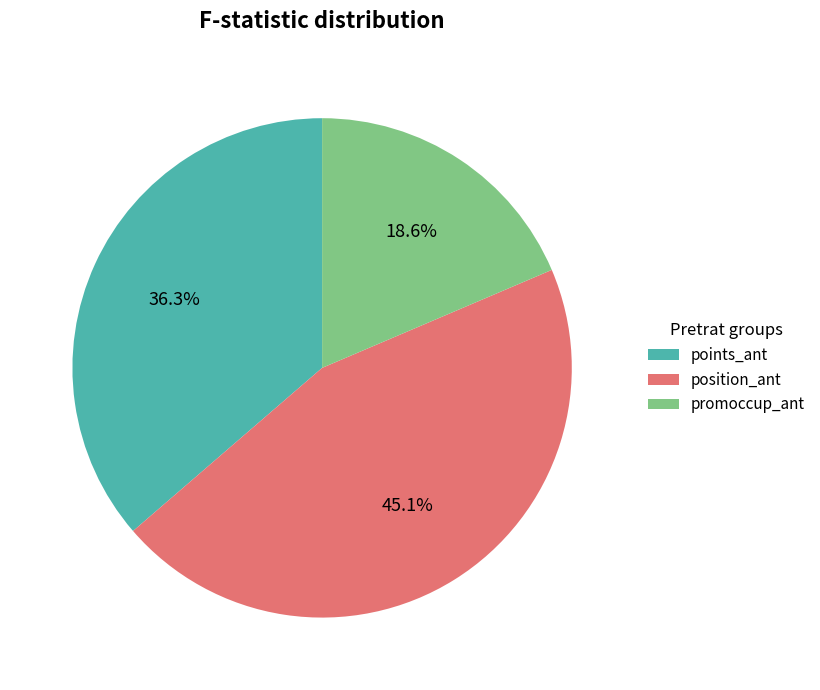

Rank the categories by value from highest to lowest.

position_ant, points_ant, promoccup_ant